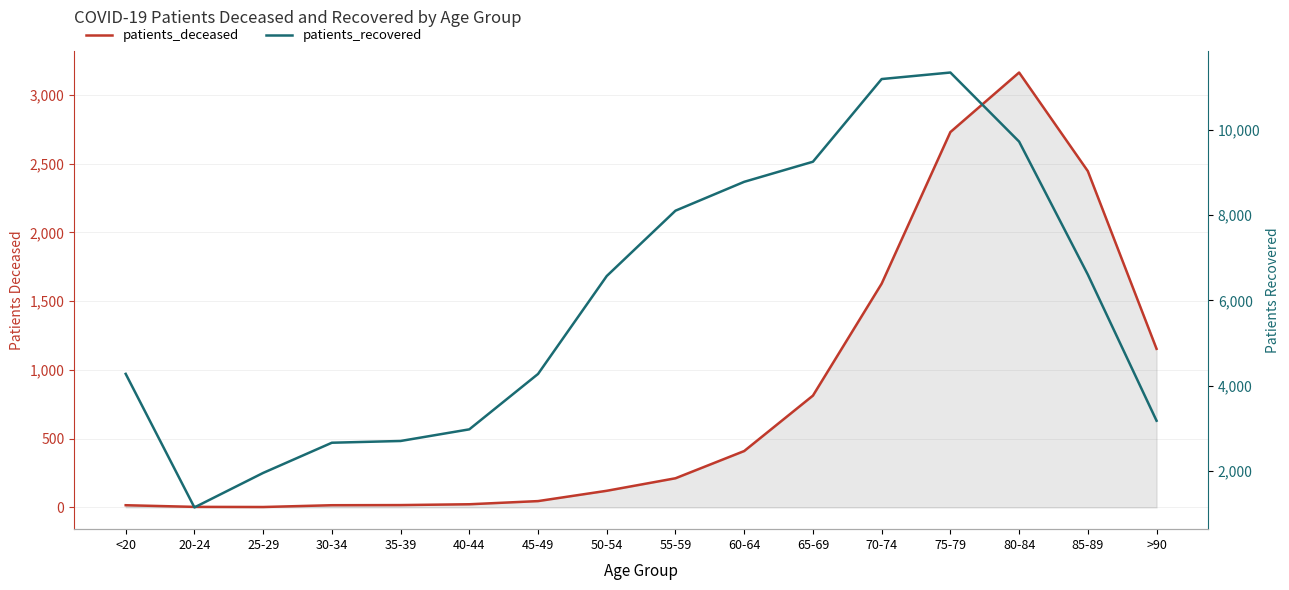

True or false: patients_recovered and patients_deceased intersect in this chart.

False